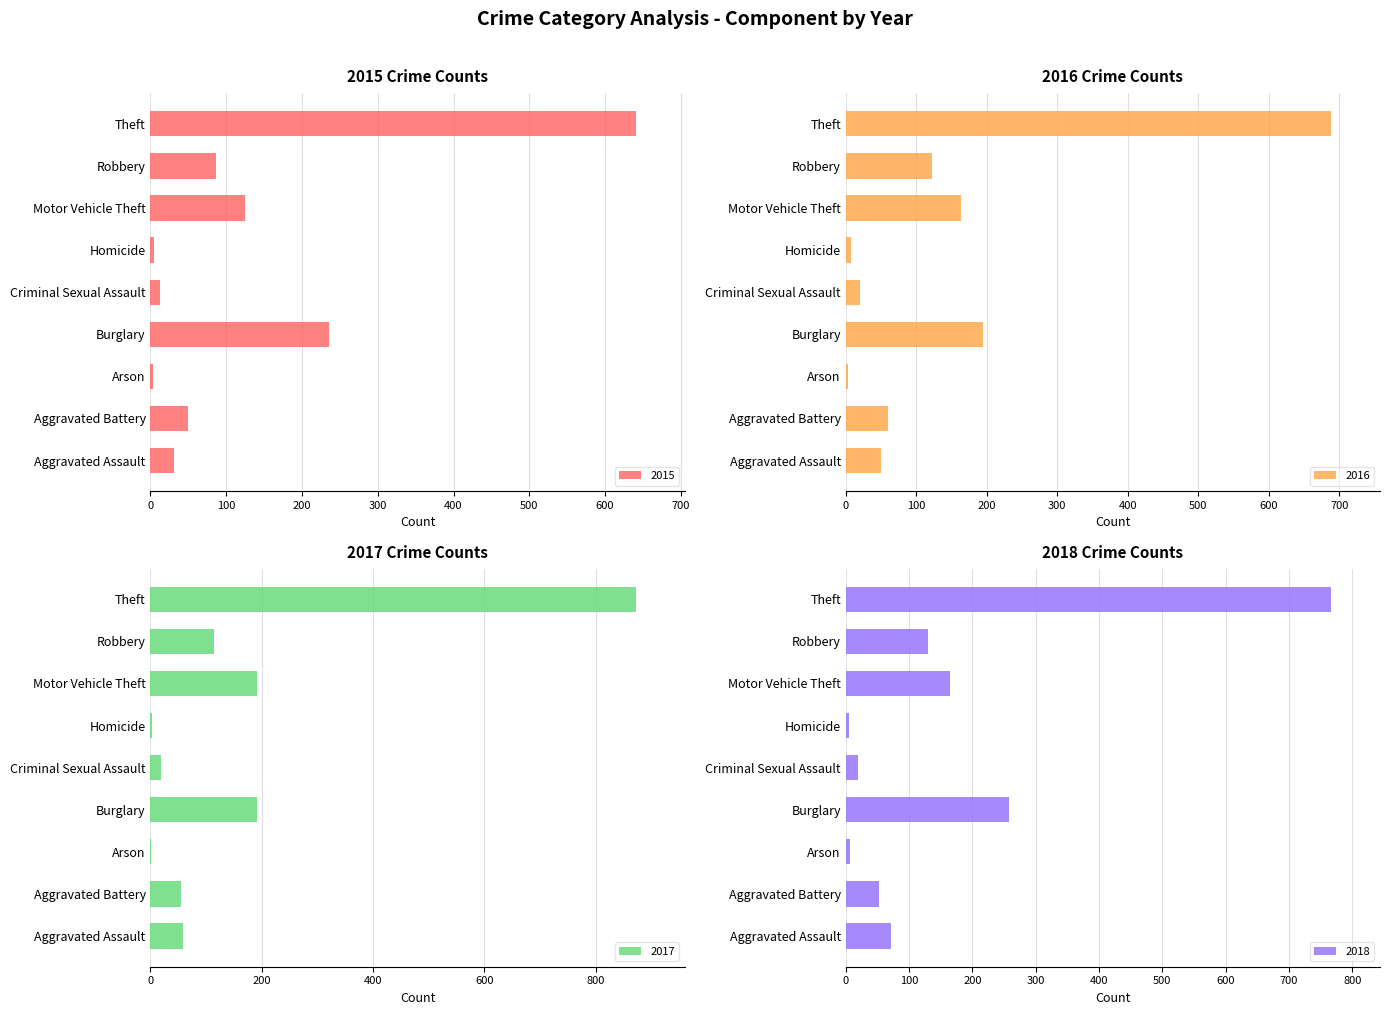

Which category has the highest value in the 2017 series?

Theft